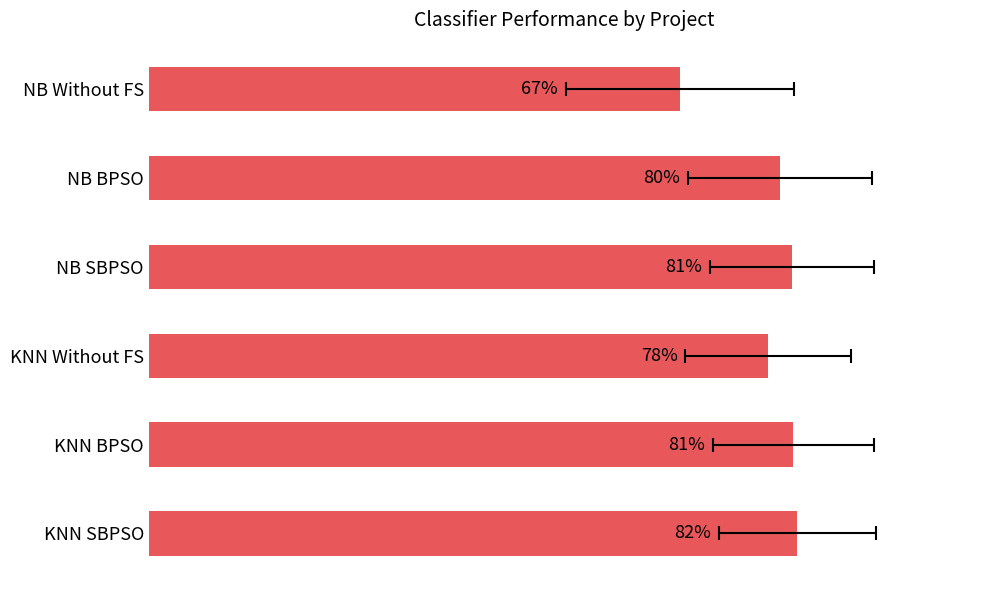

What is the difference between the maximum and minimum values?

0.1